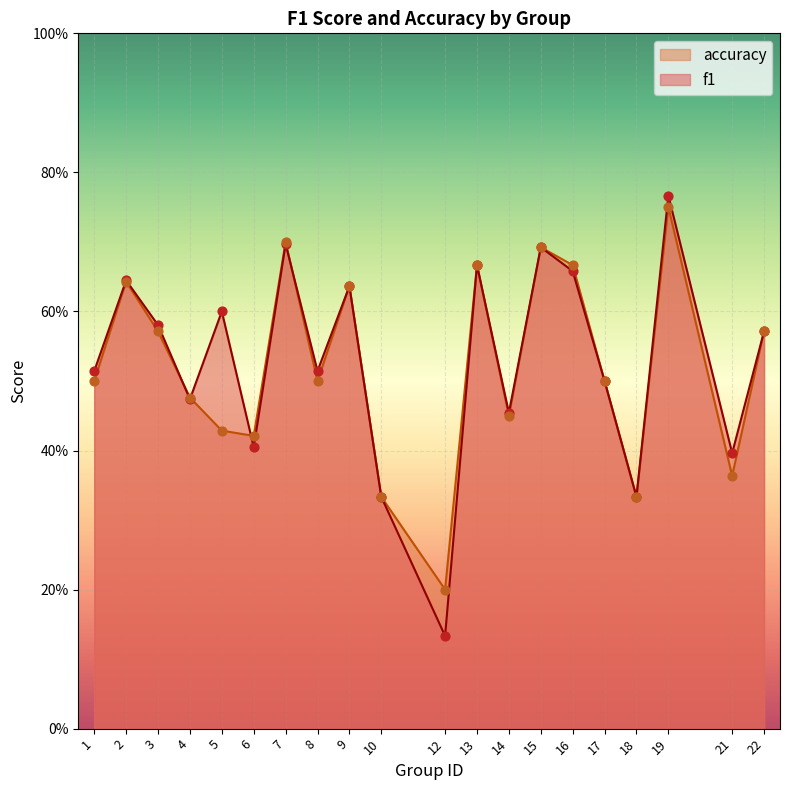

Which series has the widest spread of Y values?

f1